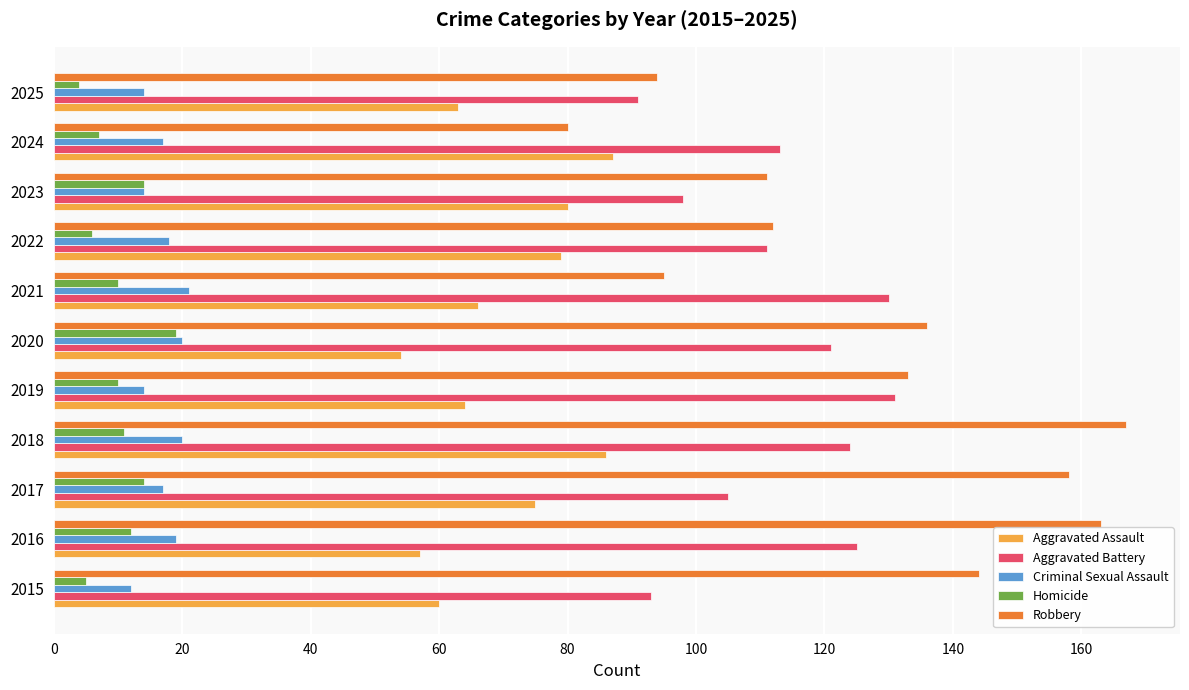

Which series has the widest spread of values?

Robbery